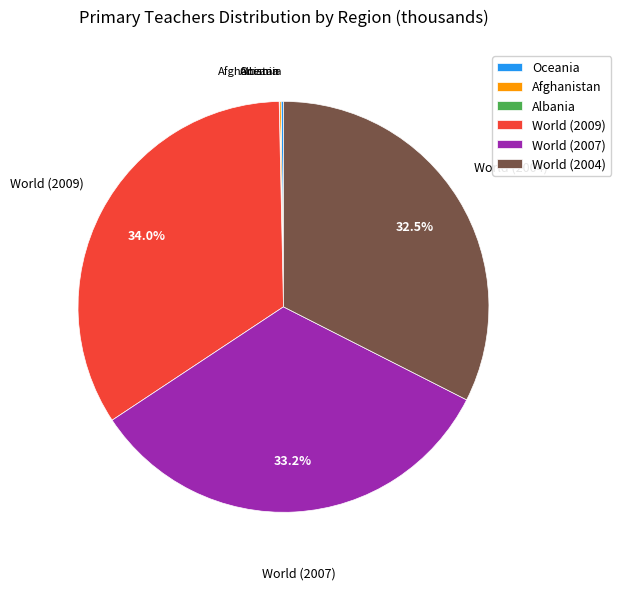

Between World (2007) and World (2009), which is larger?

World (2009)